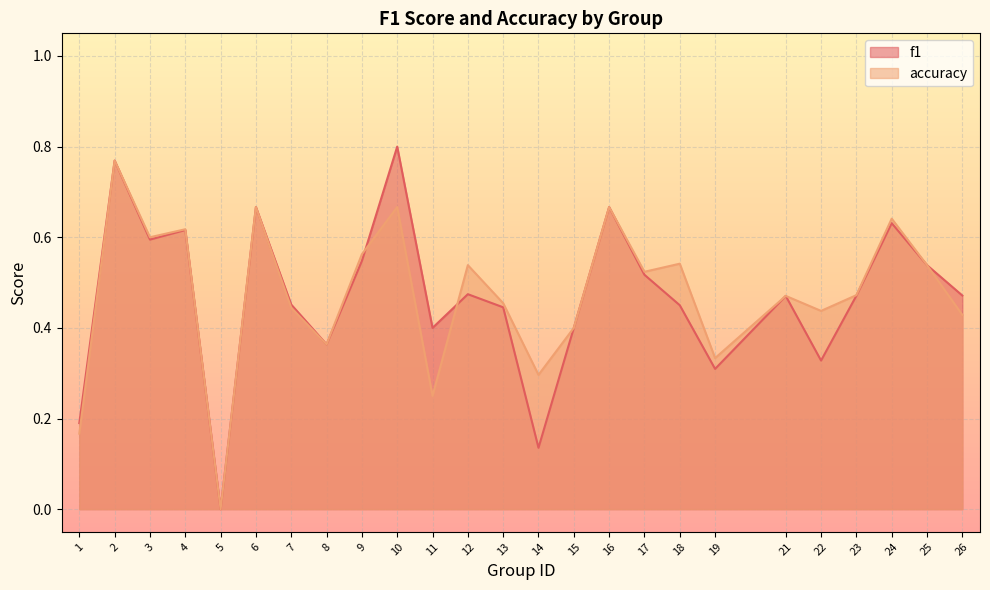

What is the difference between the maximum and minimum values in the f1 series?

0.8